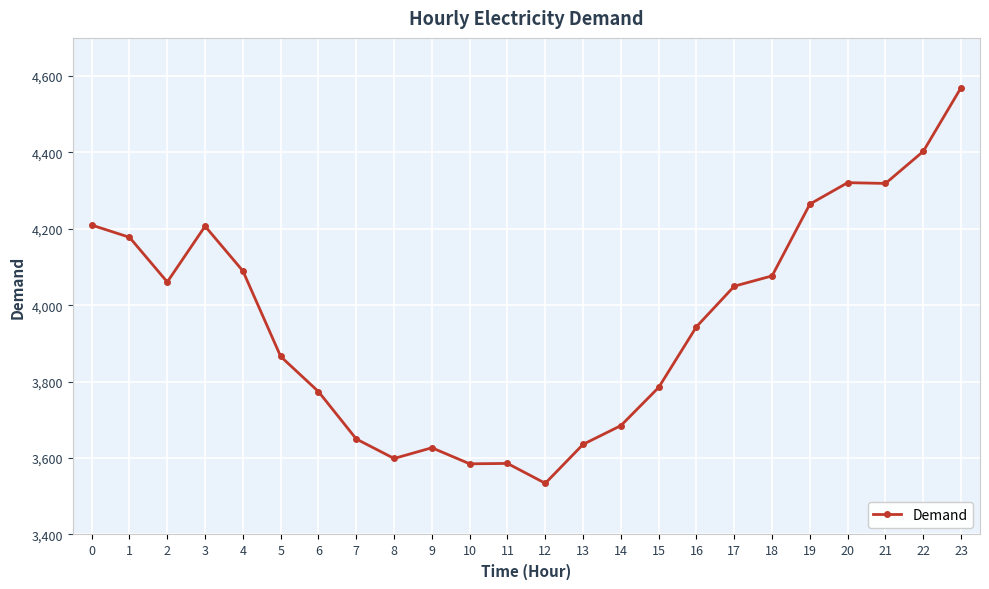

What is the value of the 1st point from the left?

4210